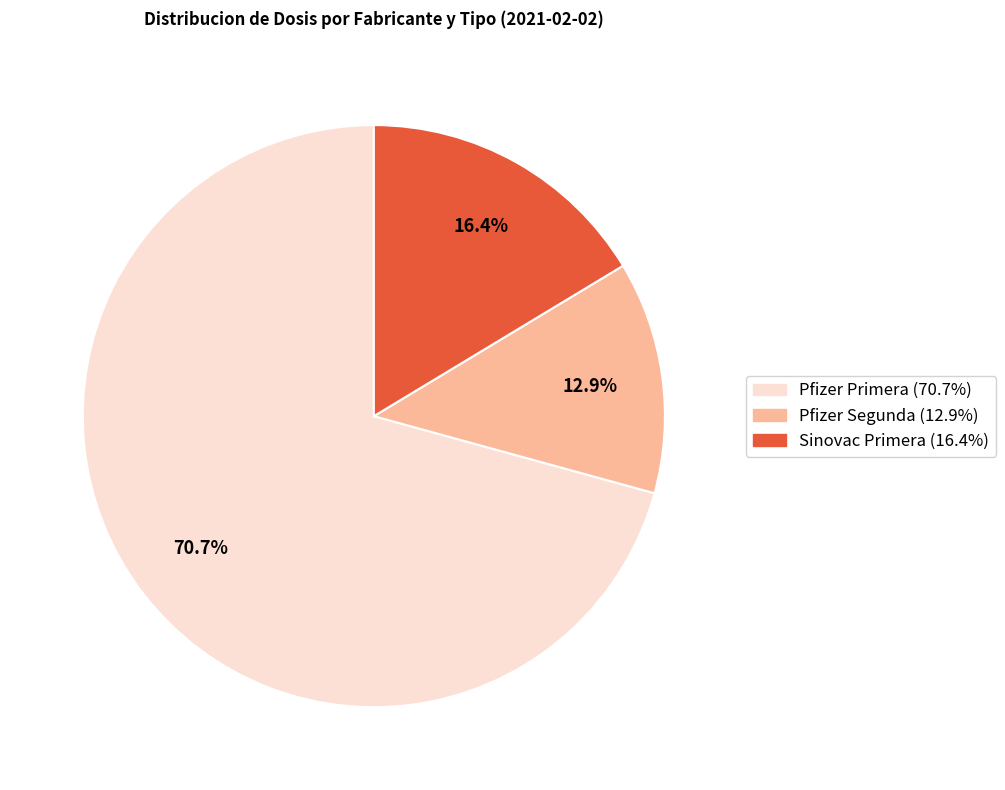

Is there any slice that represents more than half of the pie?

Yes